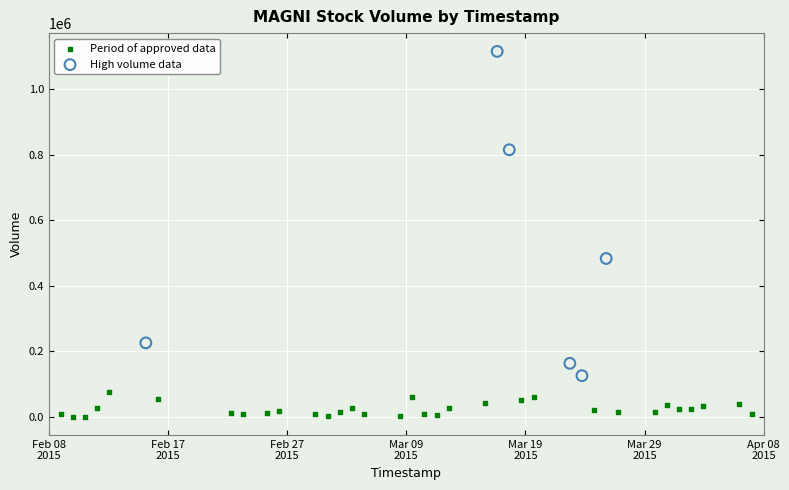

Which series contains the lowest Y value?

Period of approved data